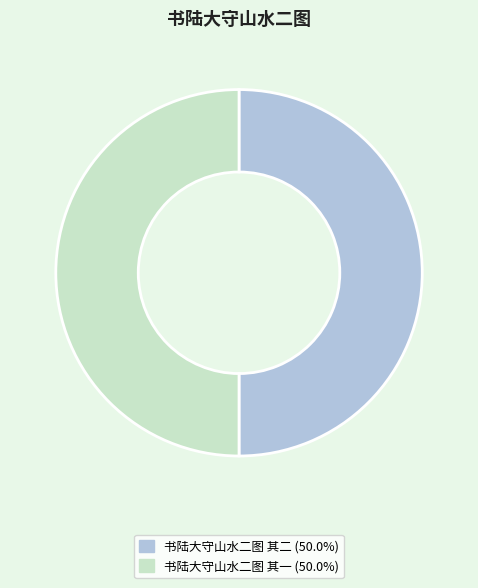

Approximately how many times larger is the value at 书陆大守山水二图 其二 compared to 书陆大守山水二图 其一?

1.0